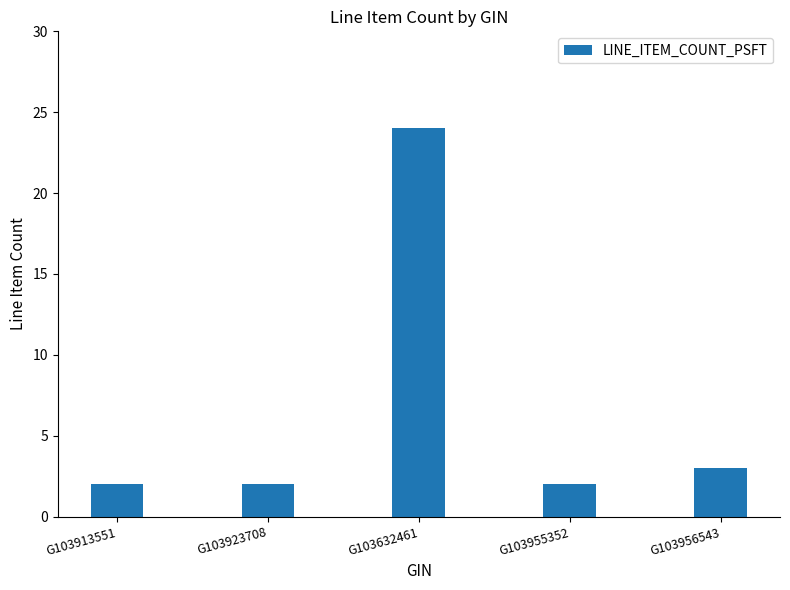

Reading left to right, list all the values displayed in this chart.

G103913551=2	G103923708=2	G103632461=24	G103955352=2	G103956543=3